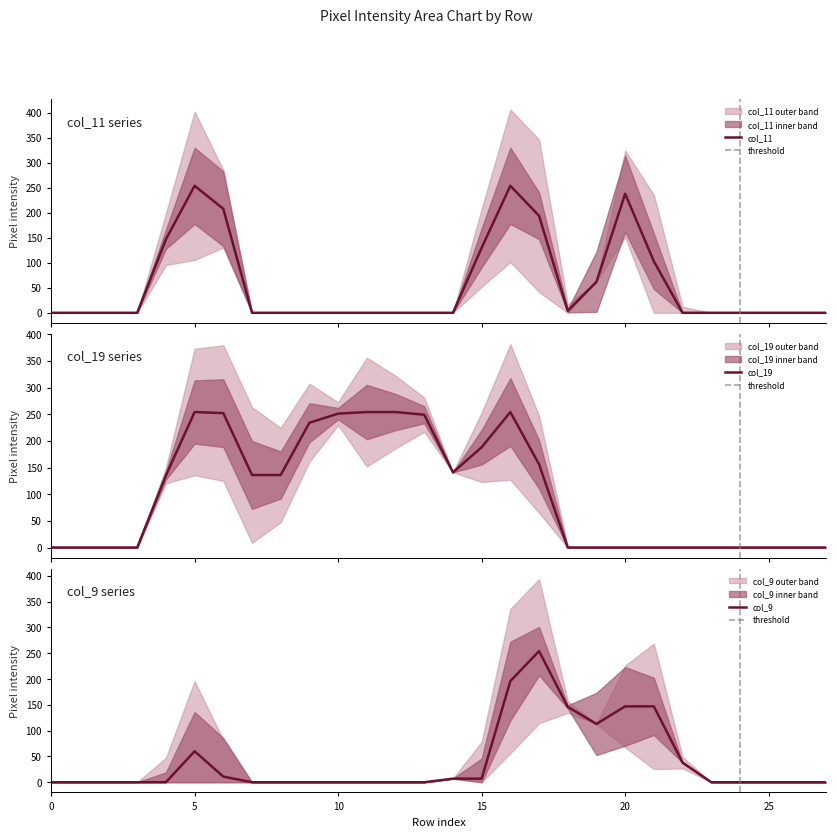

In col_11, how many points are higher than both neighbors (excluding endpoints)?

3